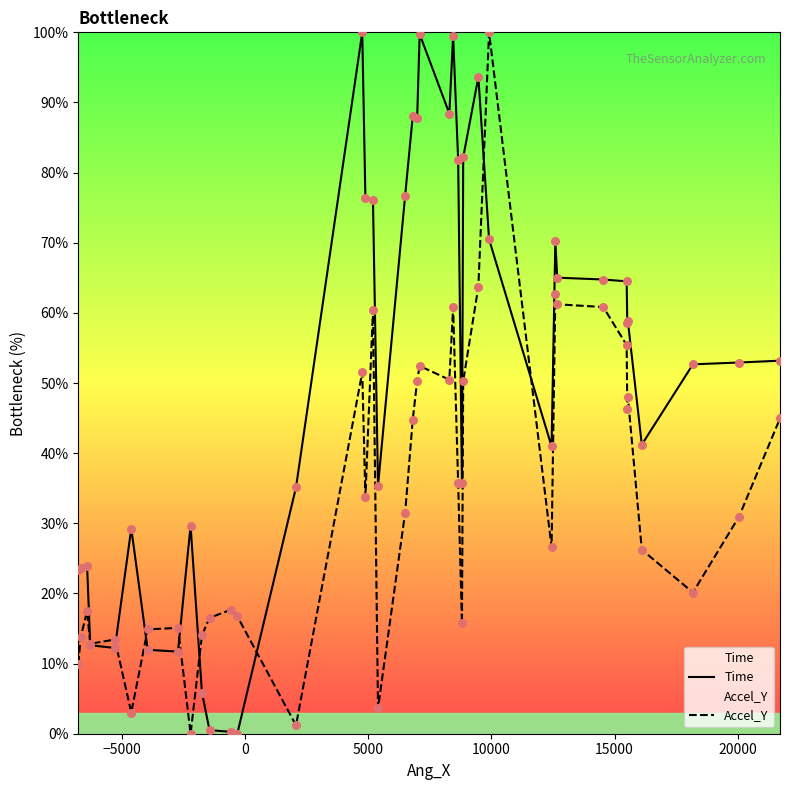

Which series has the largest total across all categories?

Time